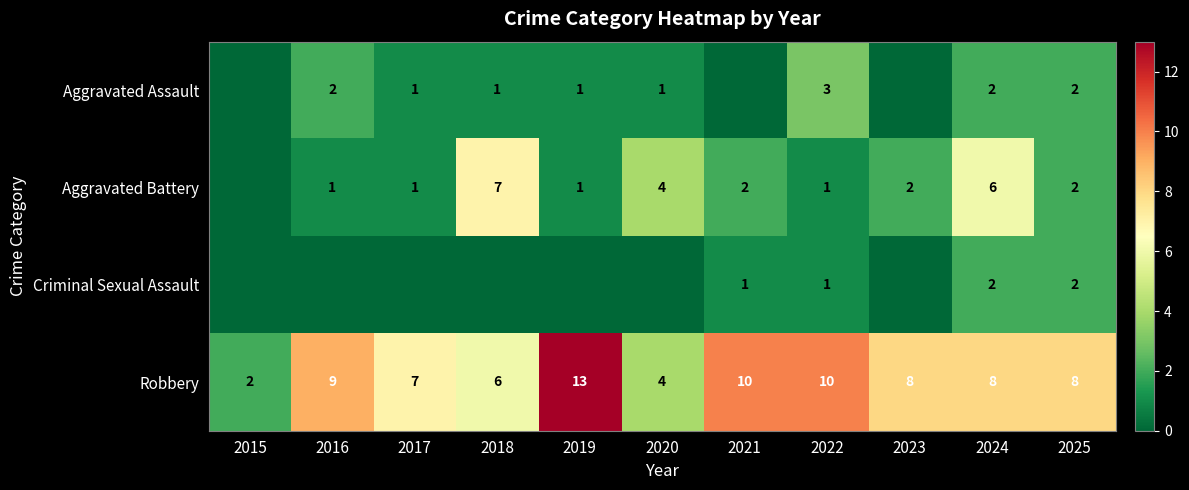

What is the sum of the Aggravated Battery values at 2020 and 2018?

11